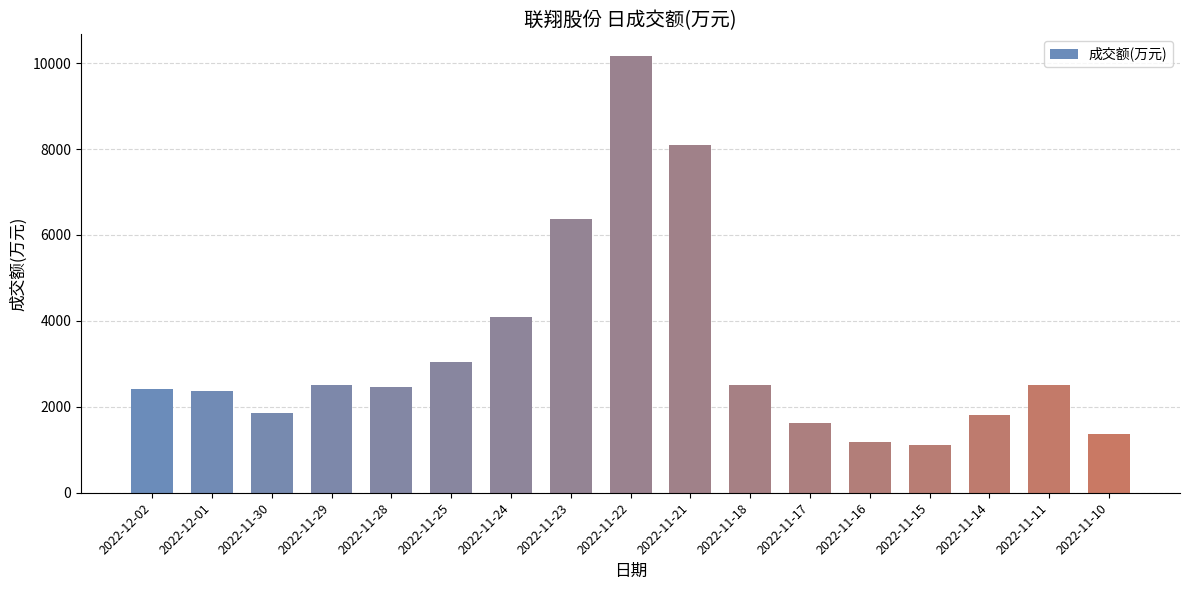

Where is the data nearest to the value 5640?

2022-11-23